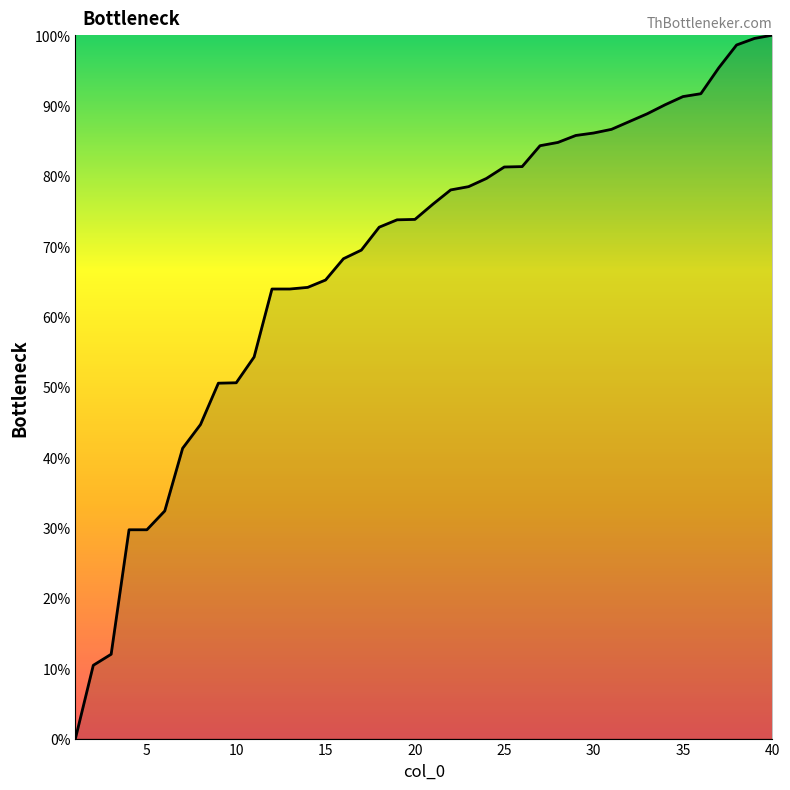

What is the difference between the maximum and minimum values?

100.0